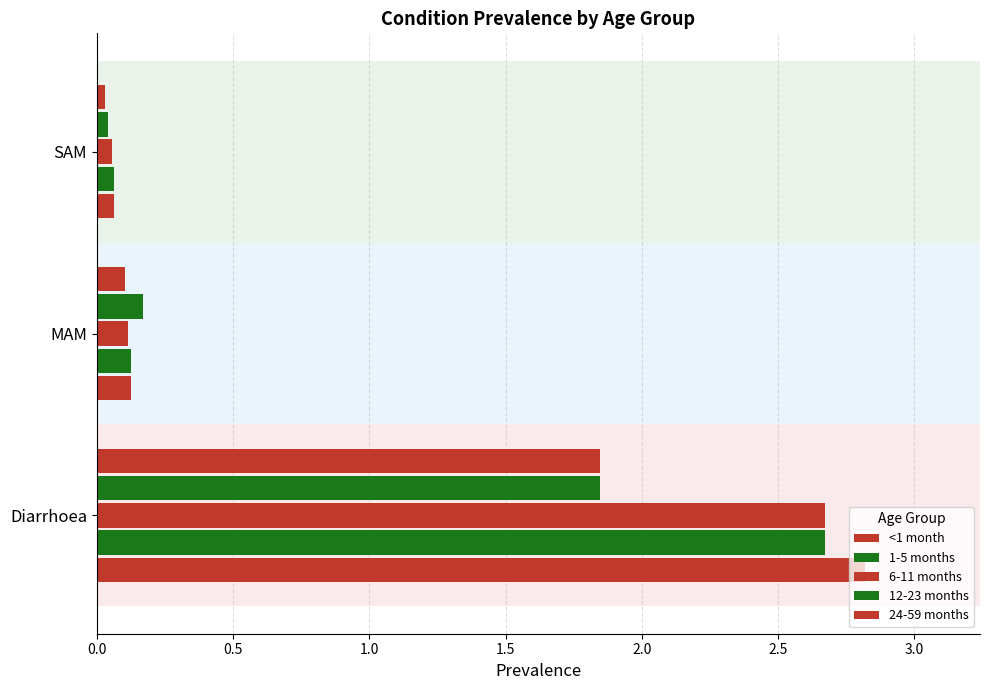

What is the sum of all 6-11 months values?

2.8